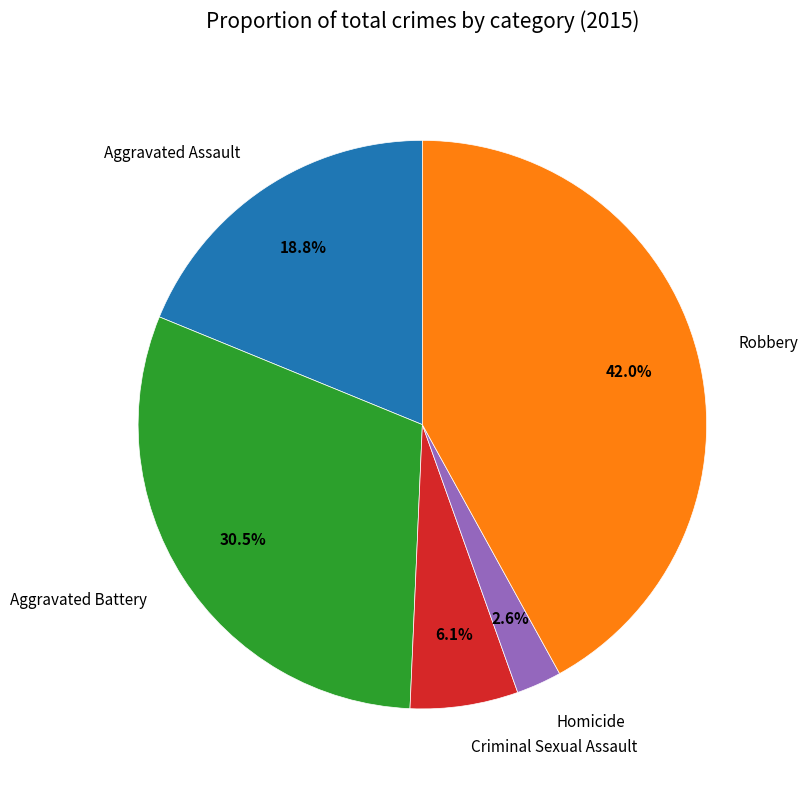

To the nearest percent, what is the combined percentage of Aggravated Battery and Aggravated Assault?

49%